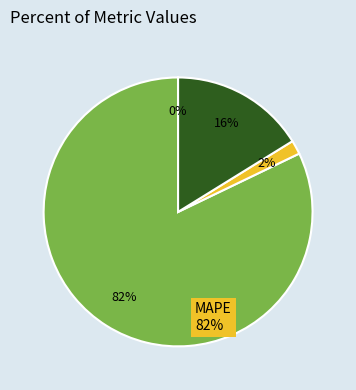

Is there any slice that represents more than half of the pie?

Yes